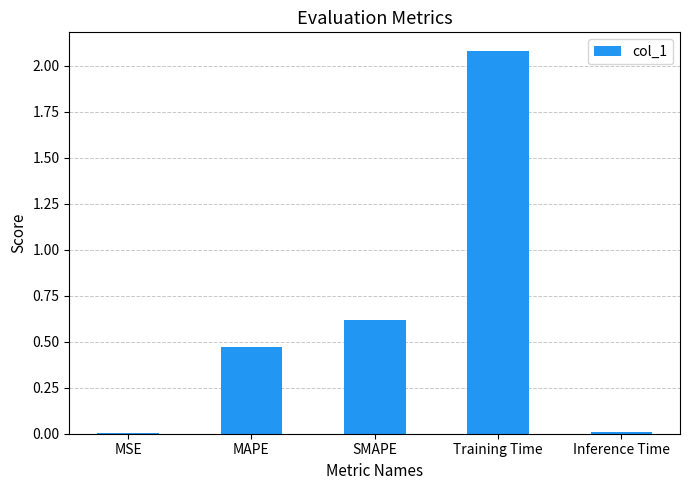

The chart shows a value of 0.8 at MAPE. True or false?

False